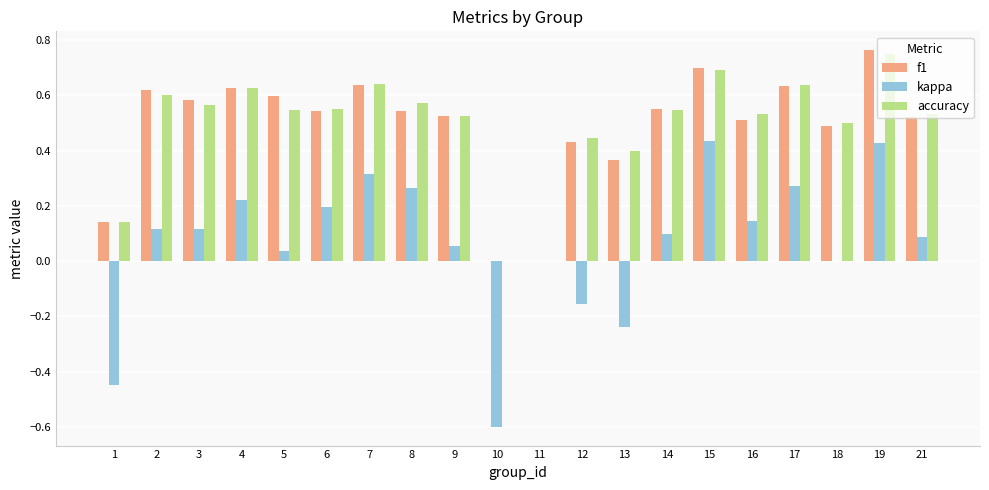

Are the bars grouped side by side (vs. stacked)?

Yes